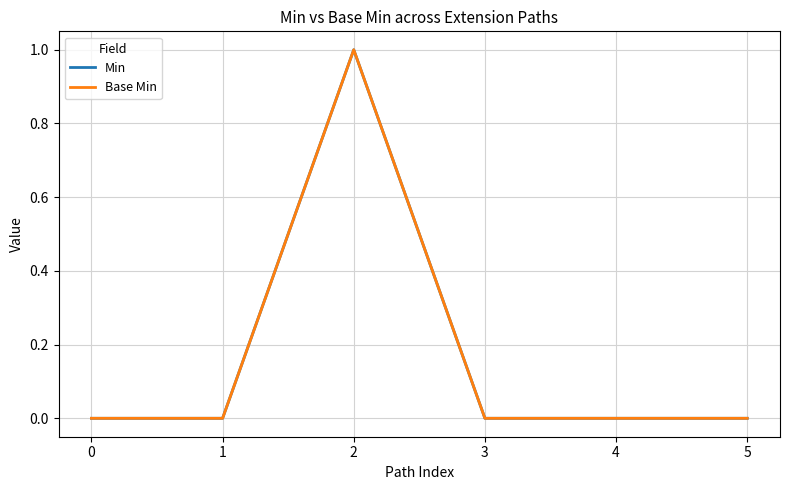

Does the chart display data point markers on the line(s)?

No